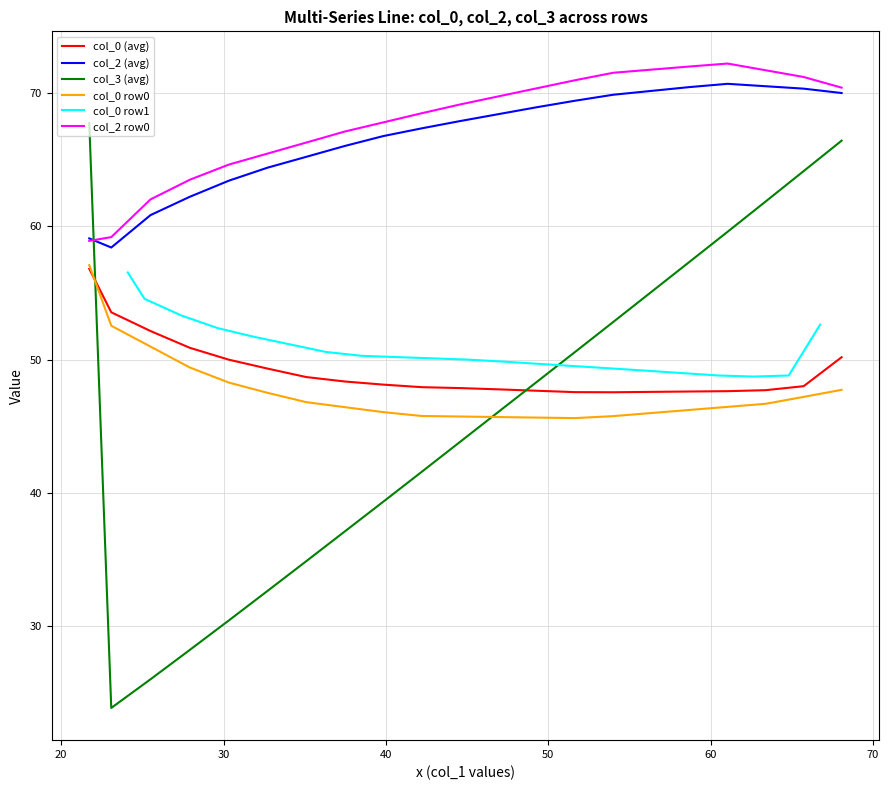

What is the minimum value for col_0 (avg)?

47.6